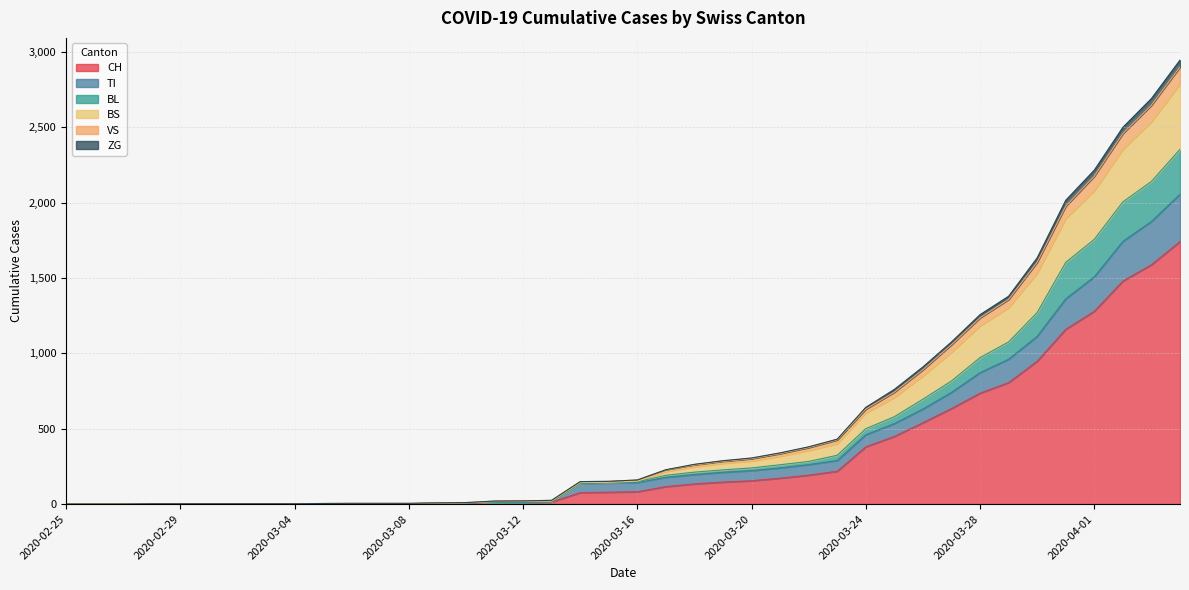

What is the difference between the highest and lowest values at 2020-03-11?

9